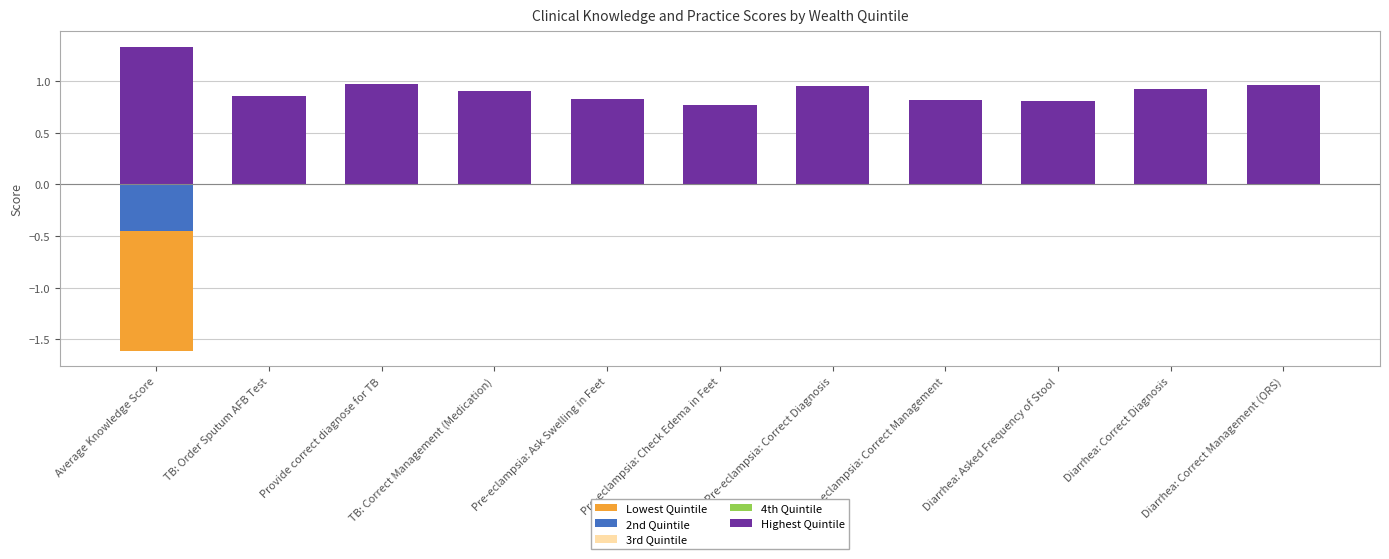

The value of 3rd Quintile at Pre-eclampsia: Ask Swelling in Feet is 0.6. True or false?

False